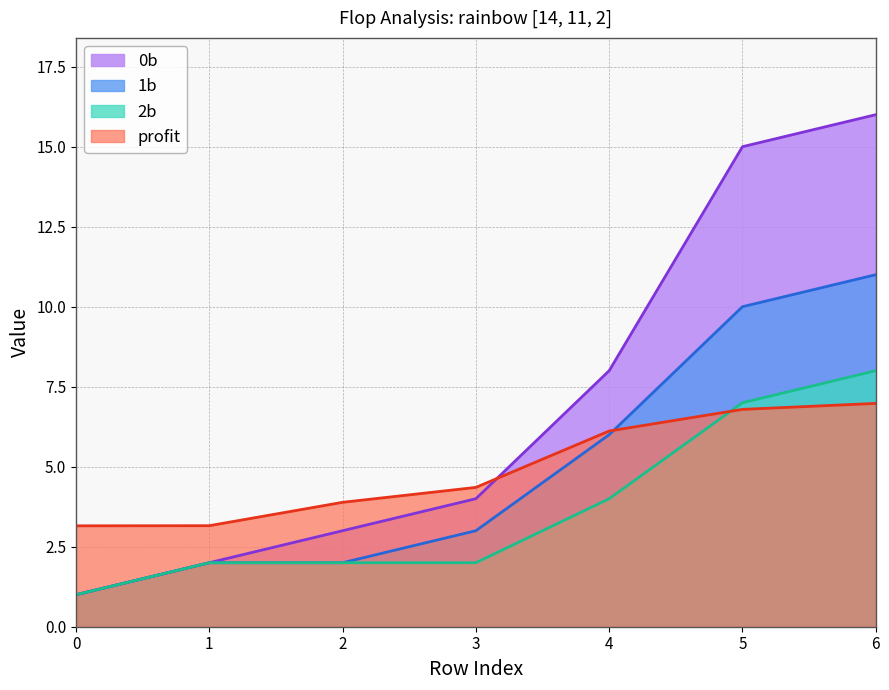

Rank the categories by 0b value from highest to lowest.

6, 5, 4, 3, 2, 1, 0